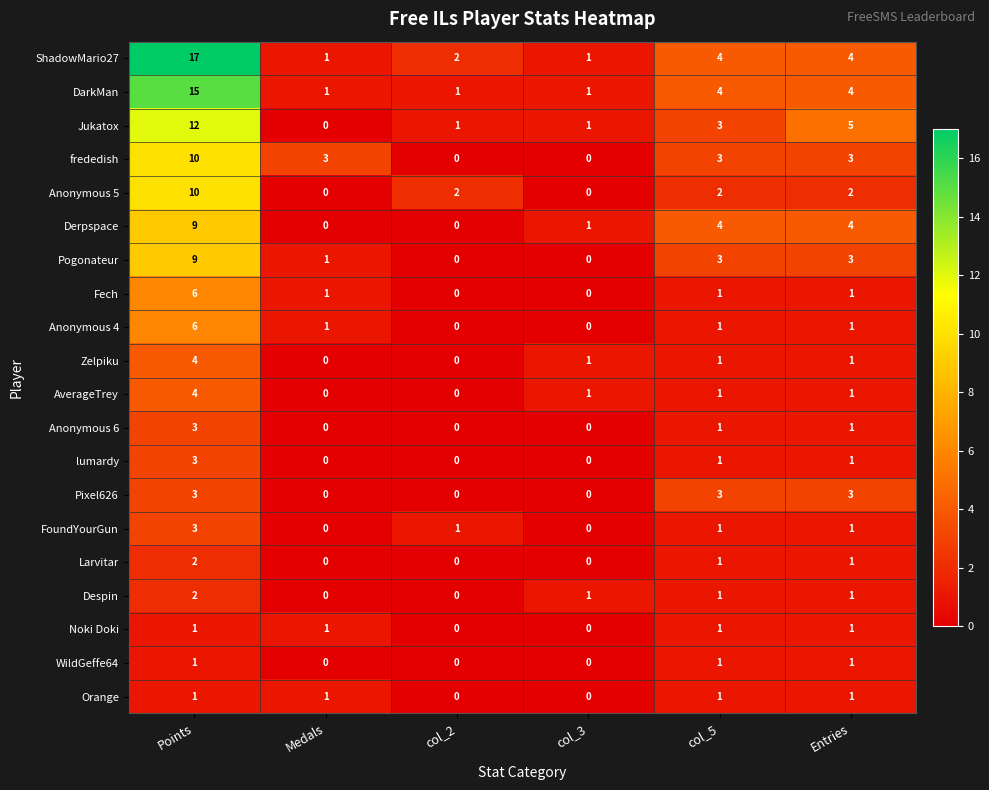

What is the difference between the maximum and minimum values in the Fech series?

6